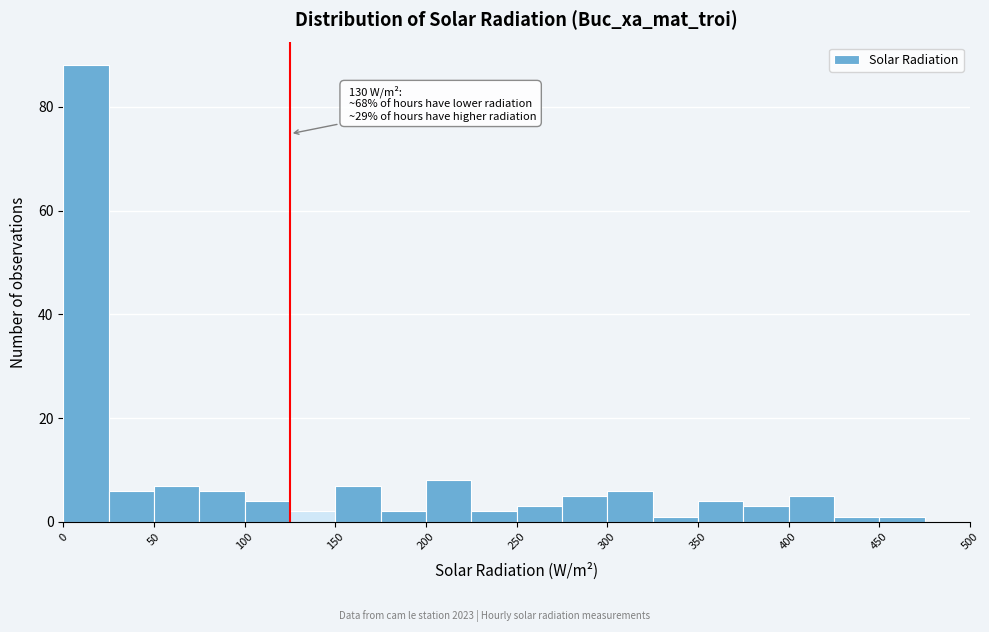

Which range on the x-axis has the tallest bar?

0 to 25